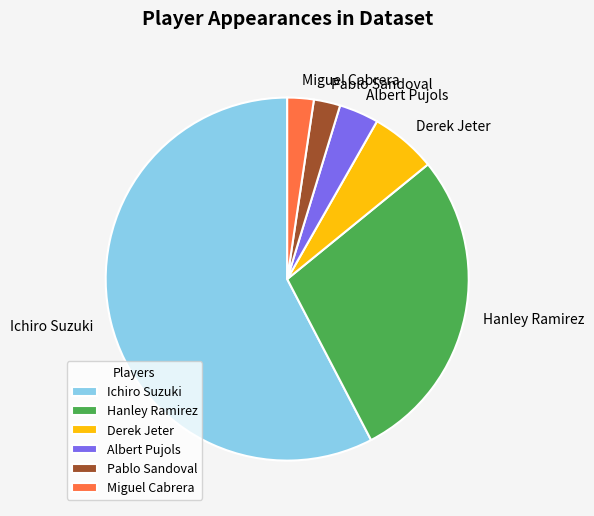

Which slice is the largest?

Ichiro Suzuki